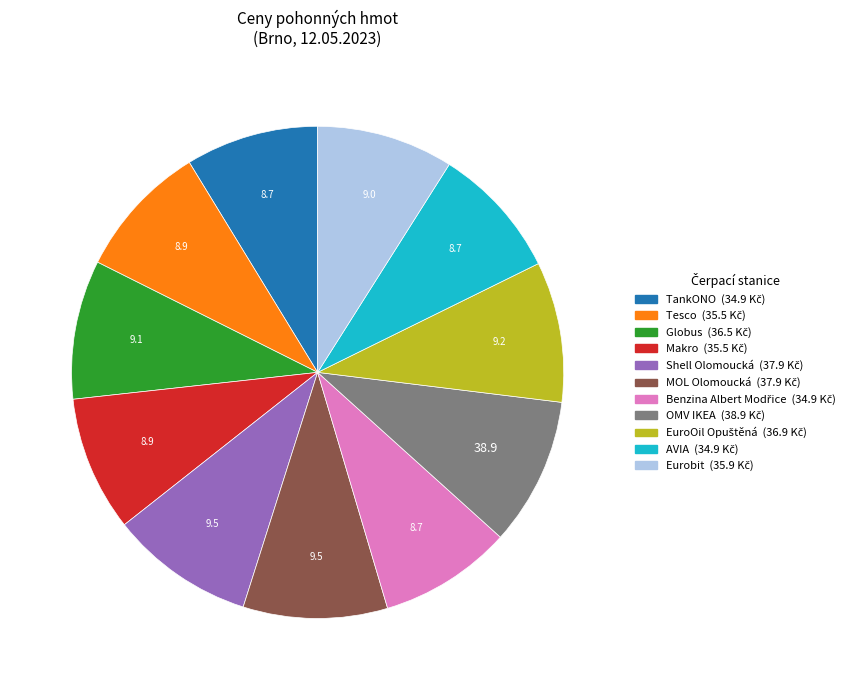

True or false: Tesco accounts for 9% of the total.

True